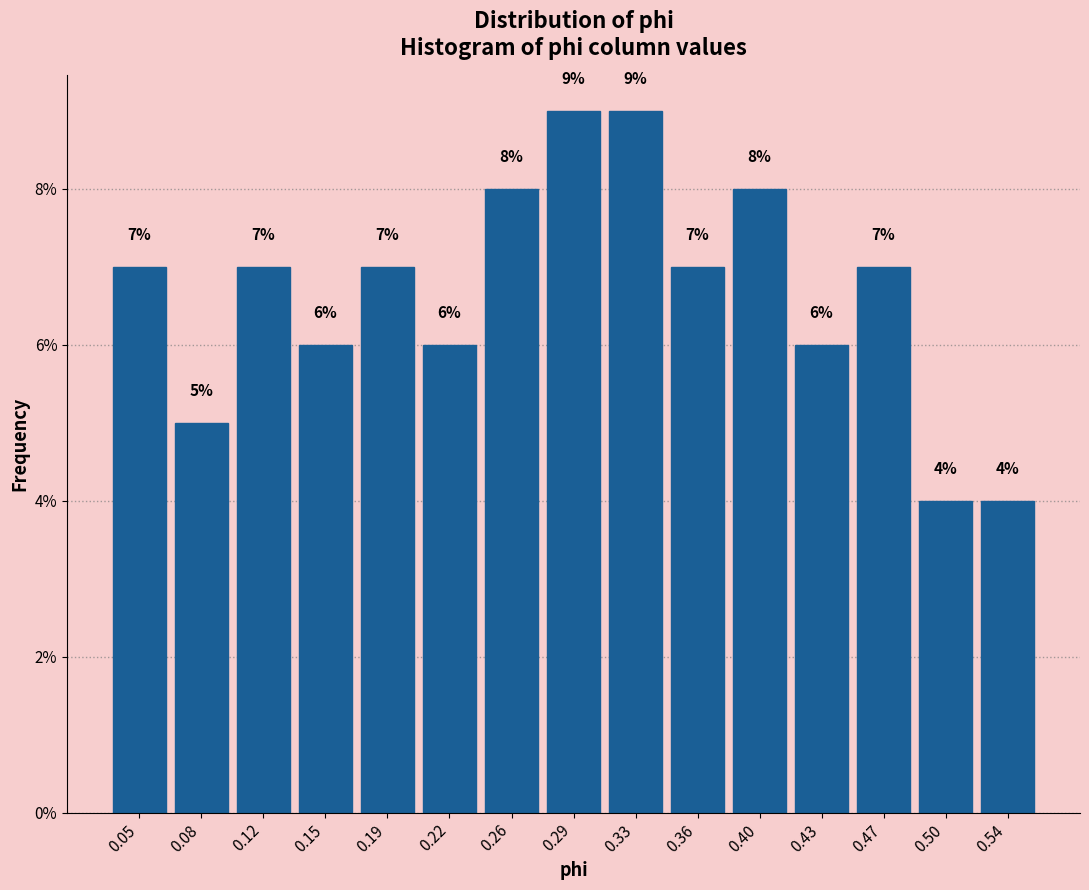

Reading left to right, list every bar in this chart as the range it spans on the x-axis followed by its height. The bar edges are not printed on the chart, so give them approximately, as read against the axis.

0.030 to 0.065: 7
0.065 to 0.100: 5
0.100 to 0.135: 7
0.135 to 0.170: 6
0.170 to 0.205: 7
0.205 to 0.240: 6
0.240 to 0.275: 8
0.275 to 0.310: 9
0.310 to 0.345: 9
0.345 to 0.380: 7
0.380 to 0.415: 8
0.415 to 0.450: 6
0.450 to 0.485: 7
0.485 to 0.520: 4
0.520 to 0.555: 4